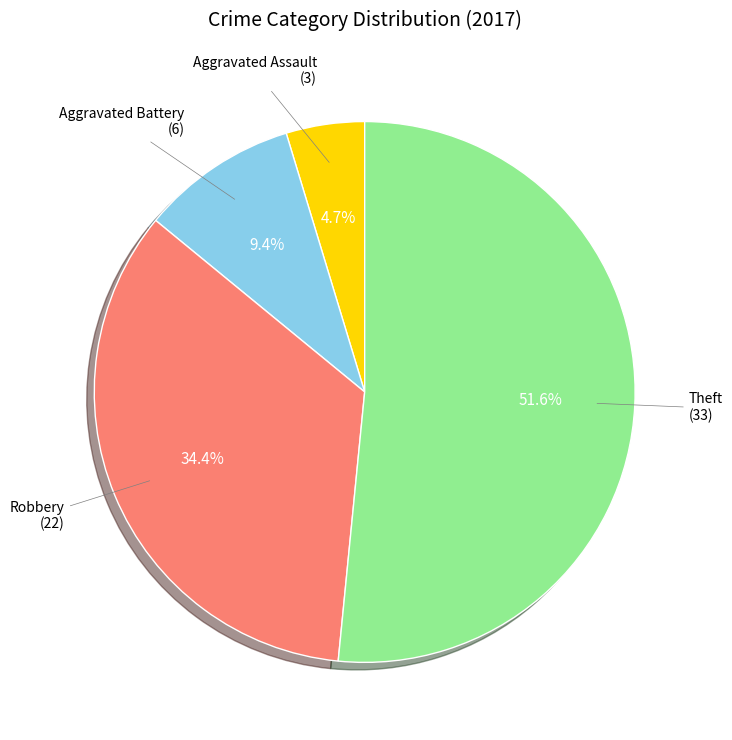

Does any single category account for the majority?

Yes